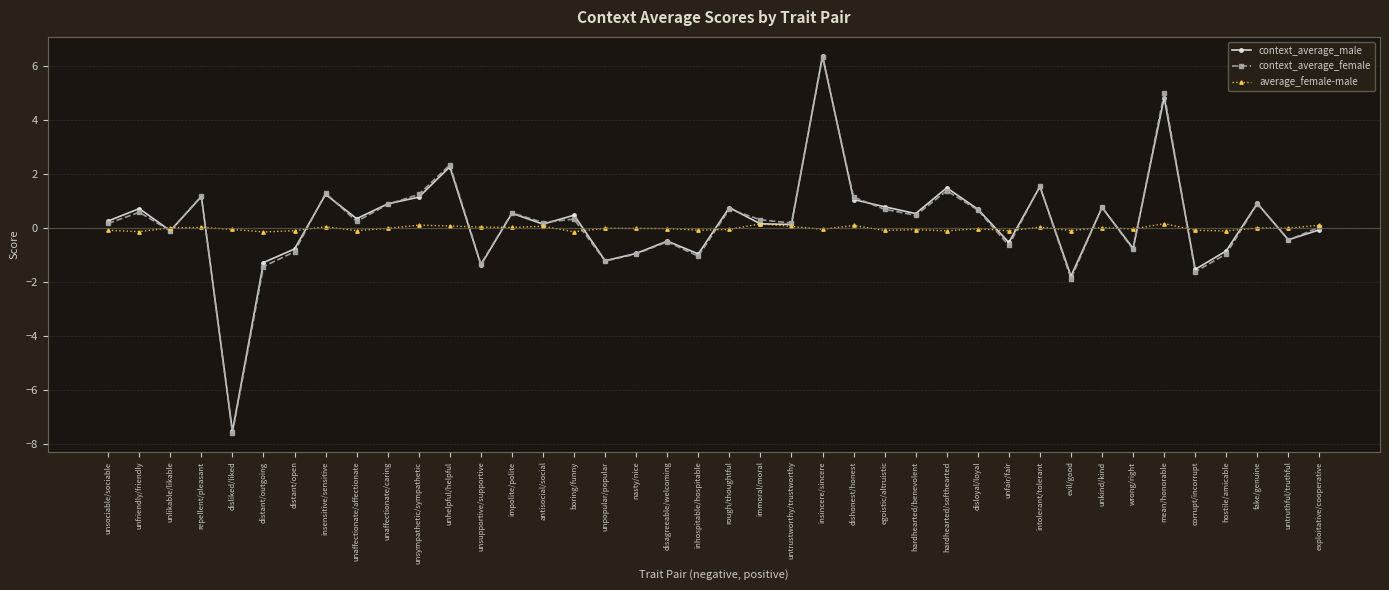

Which category has the lowest value in the context_average_female series?

disliked/liked